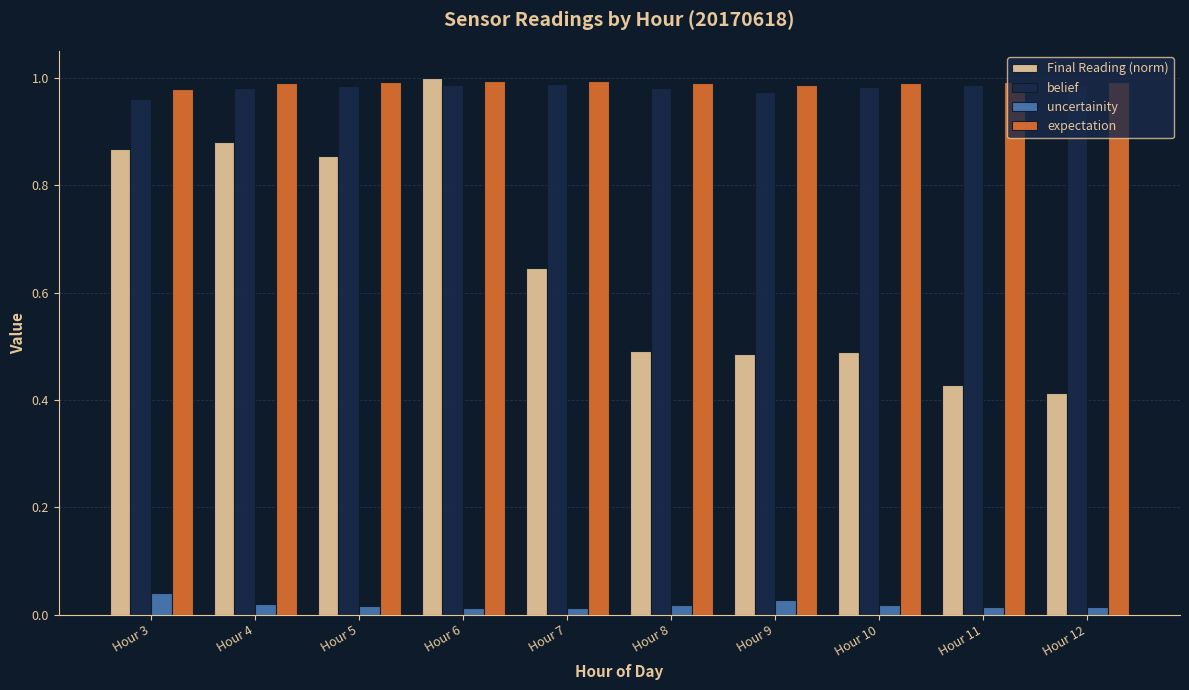

Which series has the widest spread of values?

Final Reading (norm)